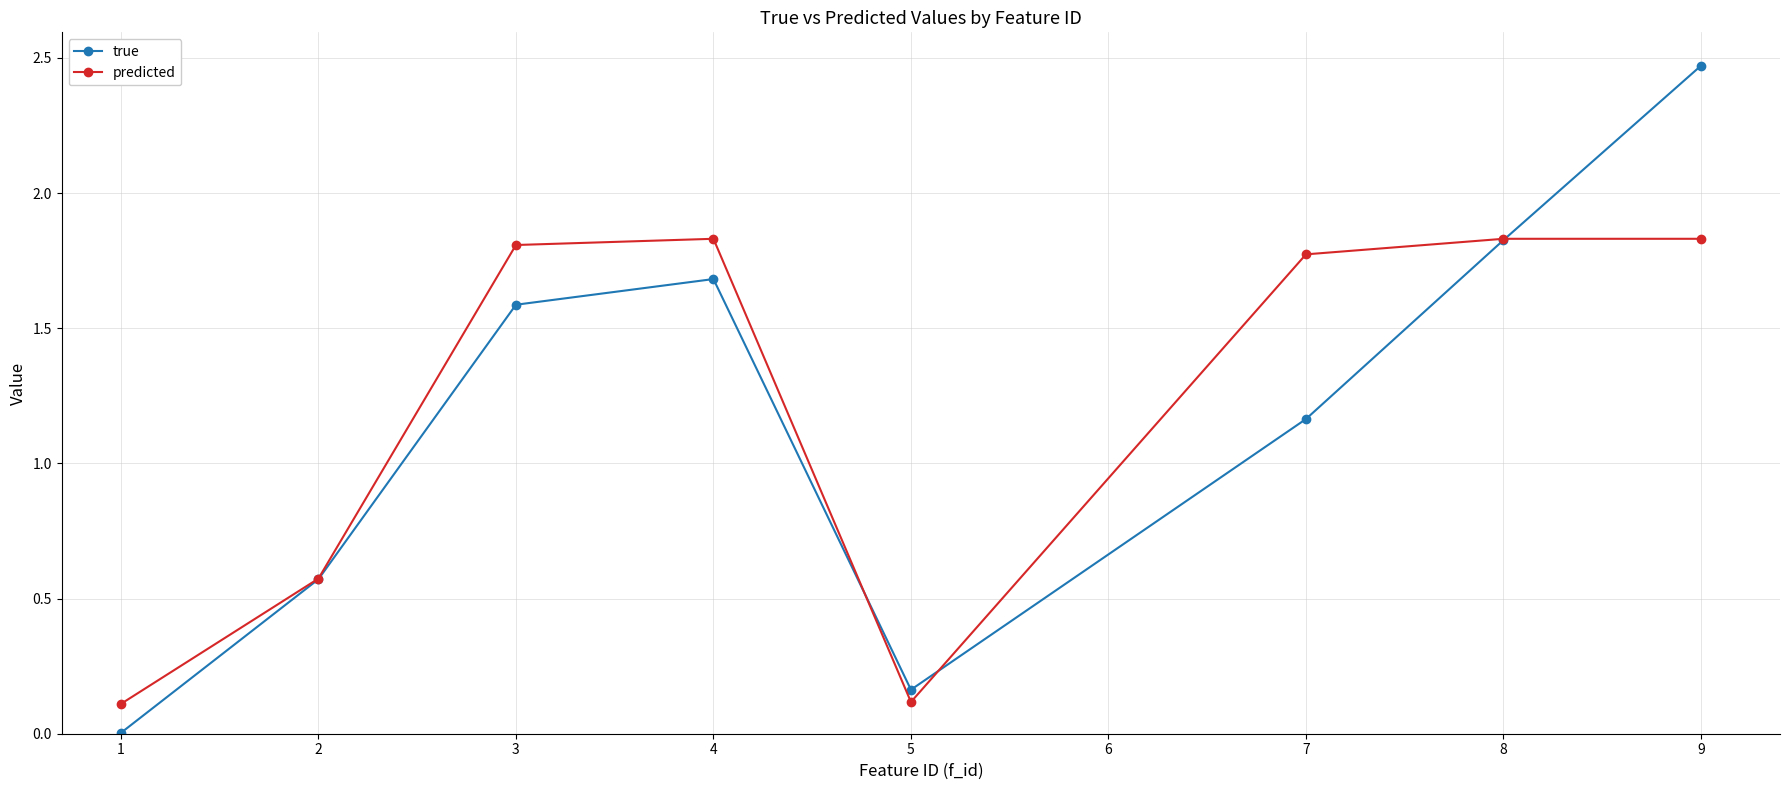

What is the difference between the maximum and minimum values in the predicted series?

1.7